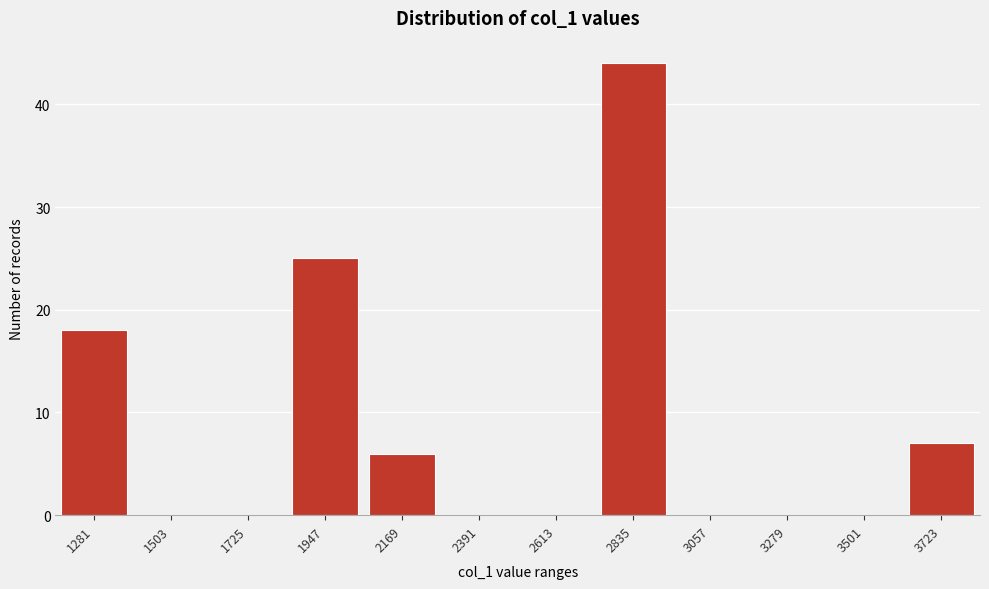

Reading left to right, list all the values displayed in this chart.

1281=18	1503=0	1725=0	1947=25	2169=6	2391=0	2613=0	2835=44	3057=0	3279=0	3501=0	3723=7